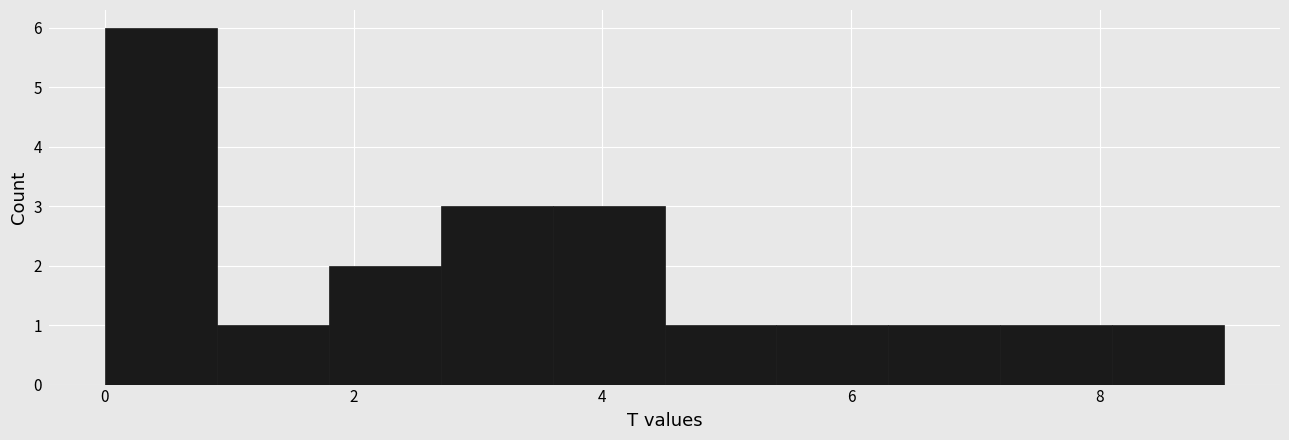

How tall is the bar that spans 0.0 to 0.9 on the x-axis? Neither the bar edges nor the heights are printed on the chart, so give them approximately, as read against the axes.

6